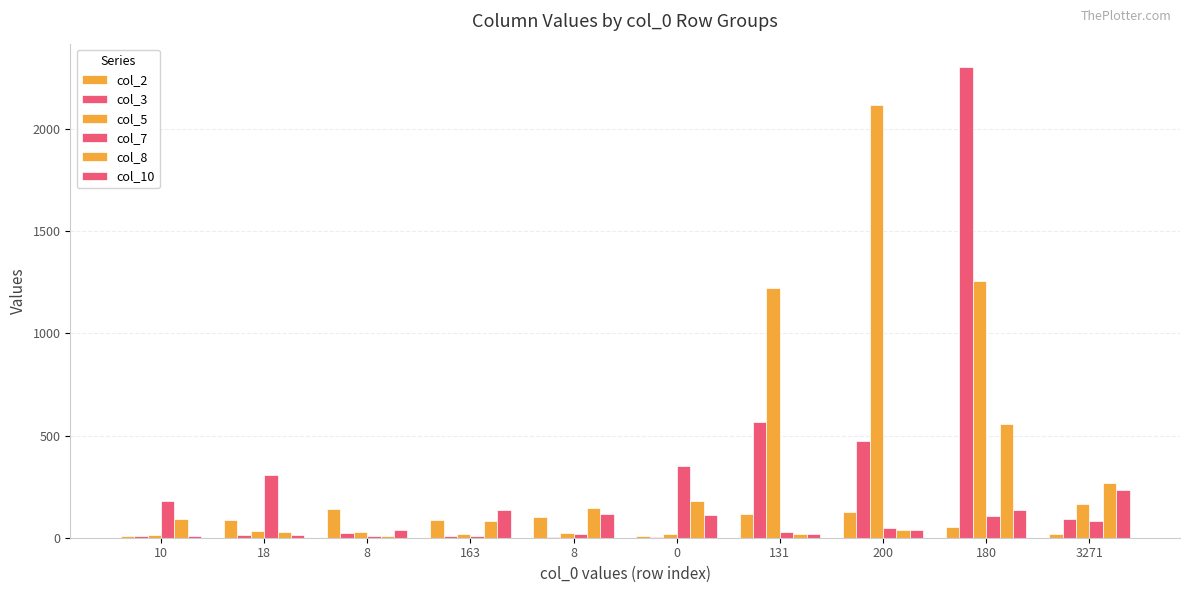

What is the difference between the second highest and second lowest values in the col_5 series?

1242